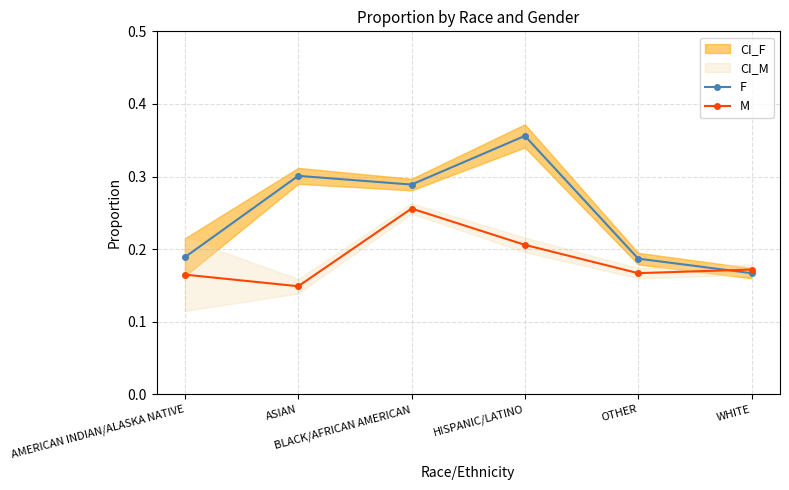

Which category has the lowest value in the M series?

ASIAN